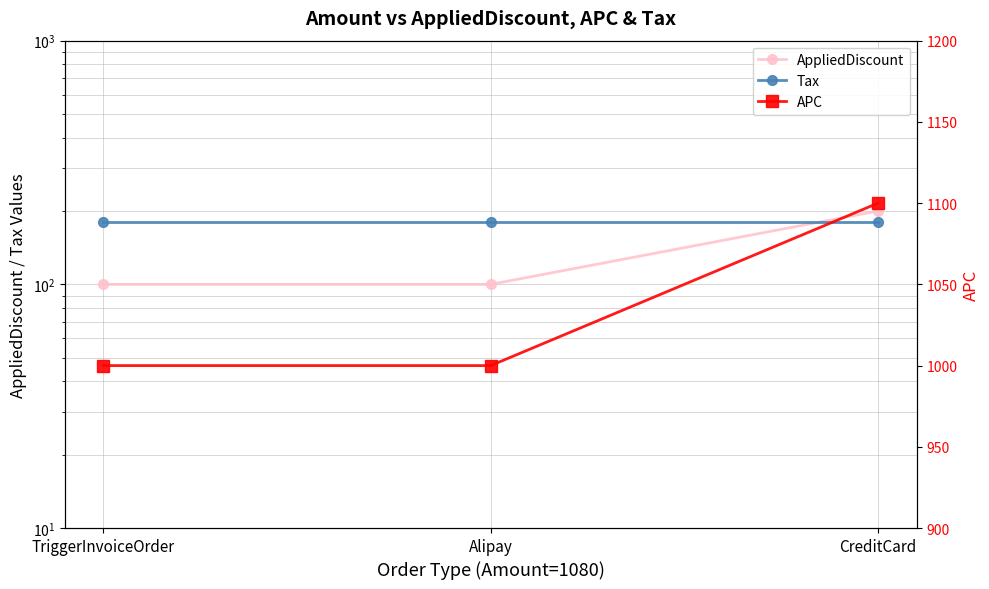

Reading left to right, extract all data points from this chart.

AppliedDiscount: 100	100	200
Tax: 180	180	180
APC: 1000	1000	1100